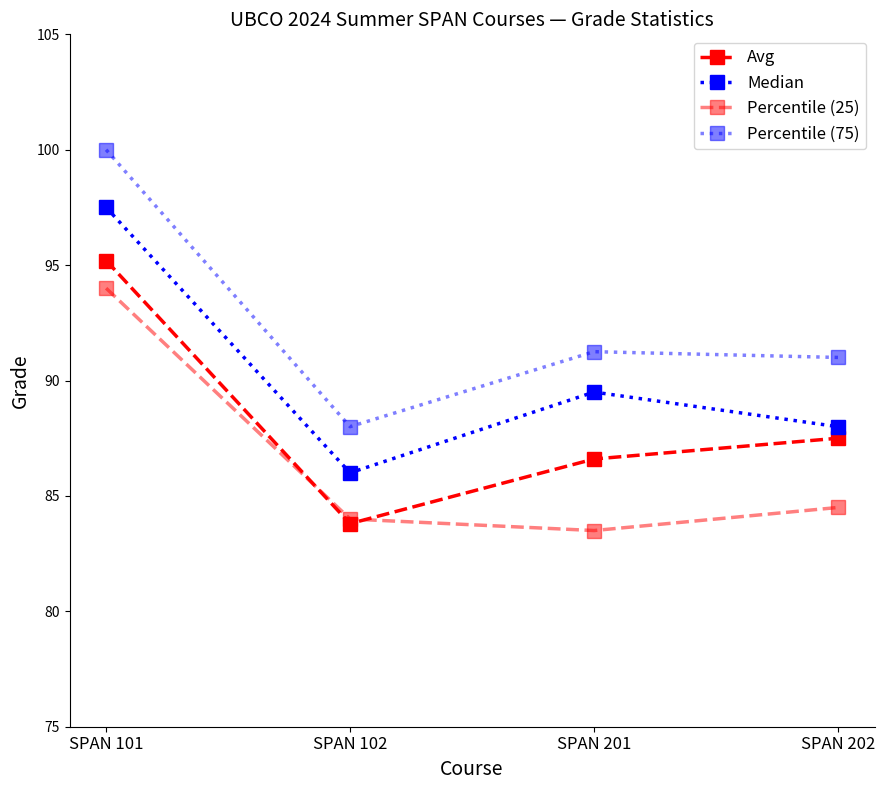

What is the value of the Avg point at the 4th from the left?

87.5